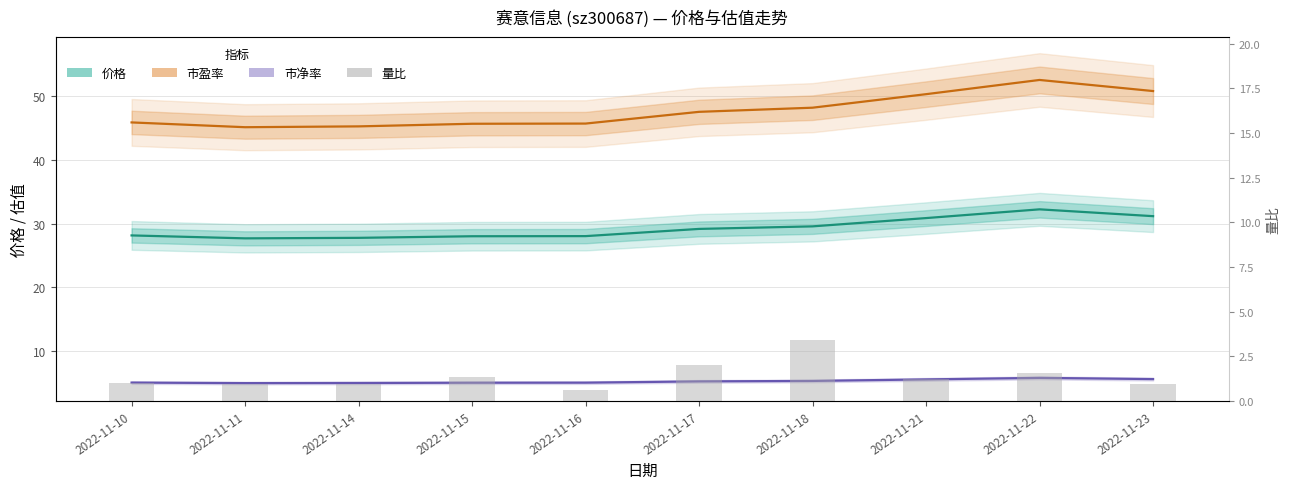

What is the value of the 价格 bar at the 3rd from the left?

27.8